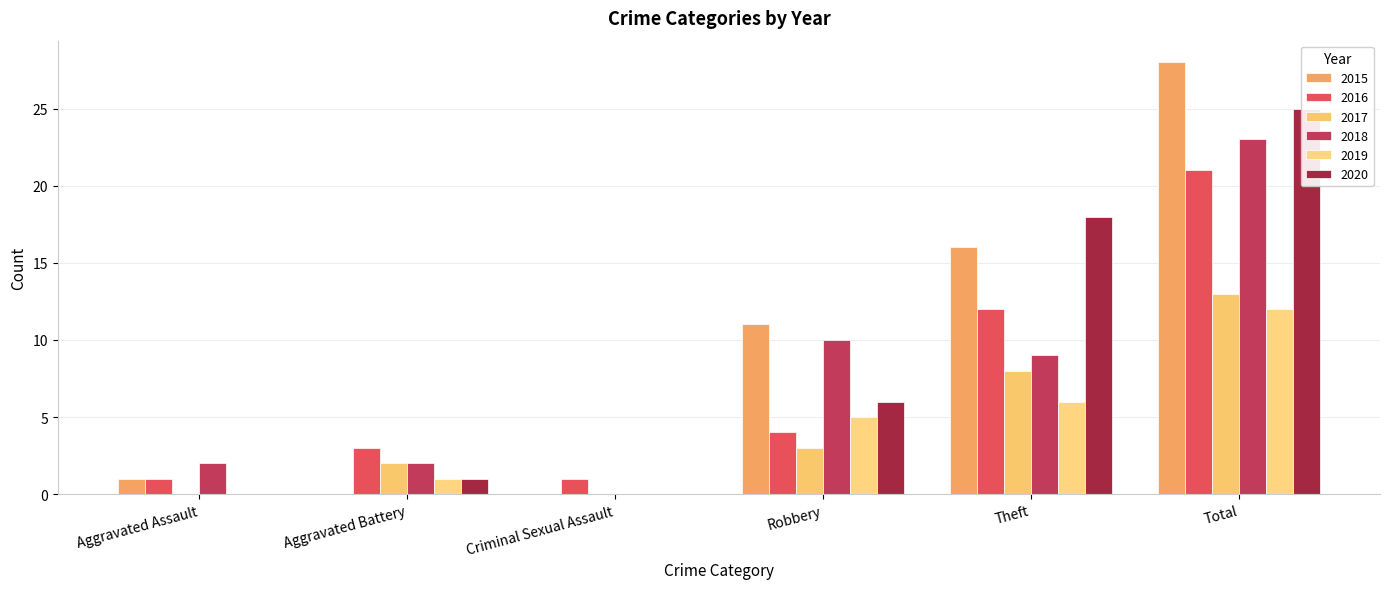

What is the difference between the maximum and minimum values in the 2020 series?

25